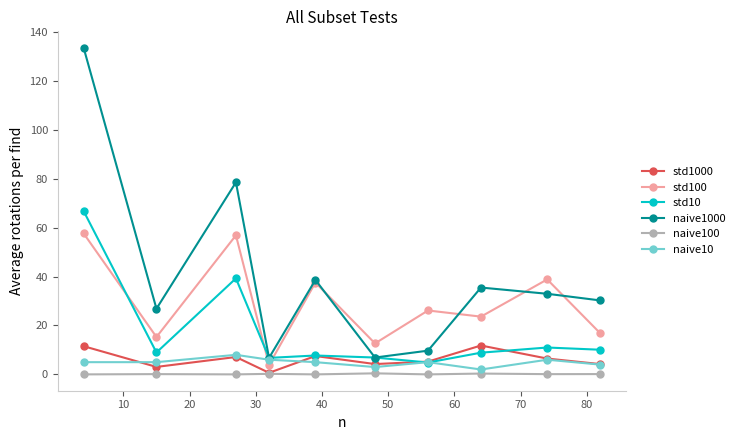

Which series has the largest total across all categories?

naive1000